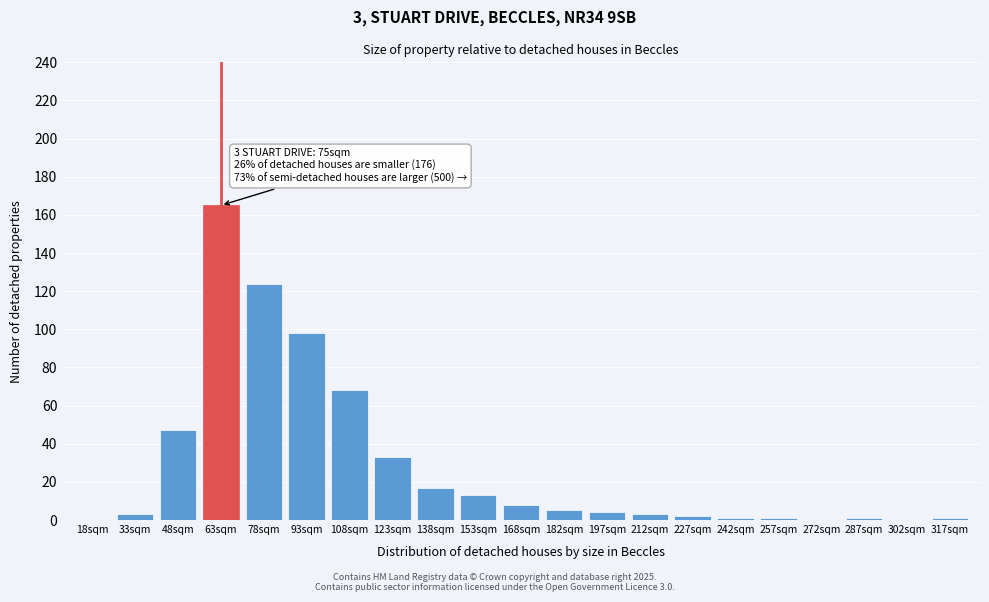

Reading right to left, extract all data points from this chart.

317sqm=1	302sqm=0	287sqm=1	272sqm=0	257sqm=1	242sqm=1	227sqm=2	212sqm=3	197sqm=4	182sqm=5	168sqm=8	153sqm=13	138sqm=17	123sqm=33	108sqm=68	93sqm=98	78sqm=124	63sqm=165	48sqm=47	33sqm=3	18sqm=0